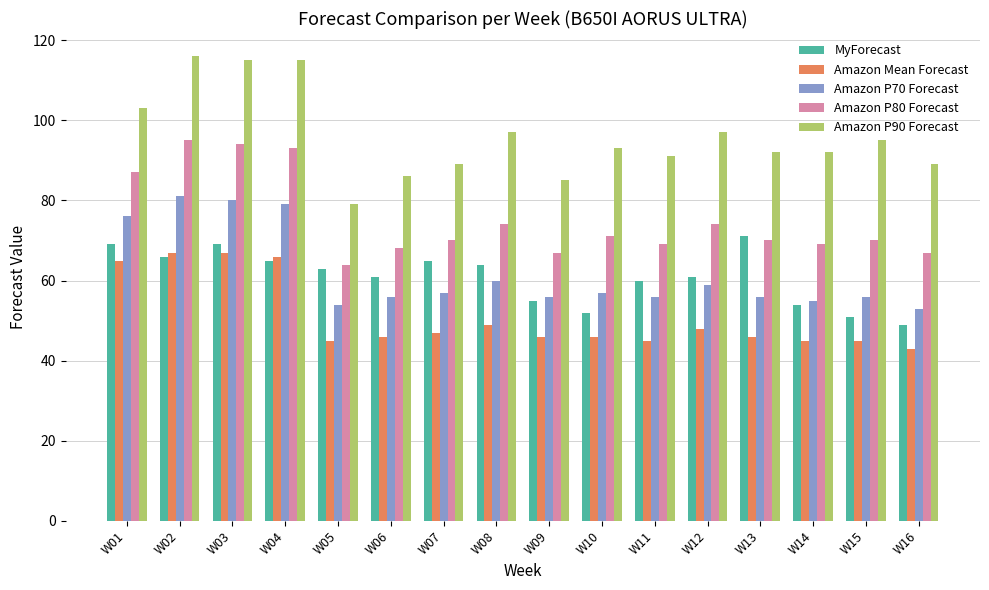

At W02, list the series in order from largest to smallest.

Amazon P90 Forecast, Amazon P80 Forecast, Amazon P70 Forecast, Amazon Mean Forecast, MyForecast